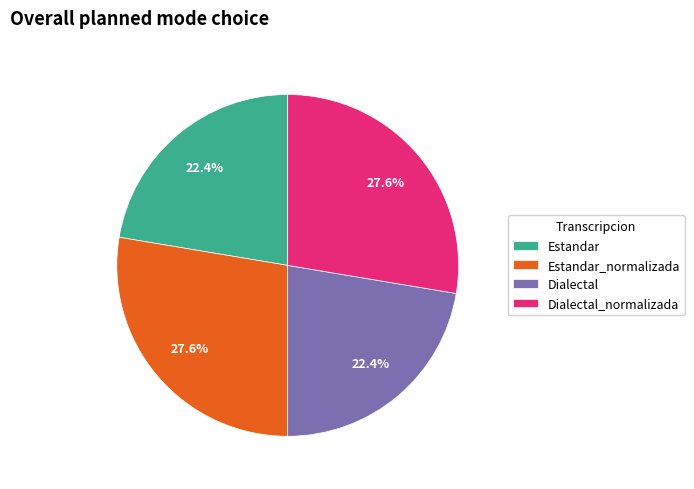

What portion of the pie excludes Estandar_normalizada?

72.4%